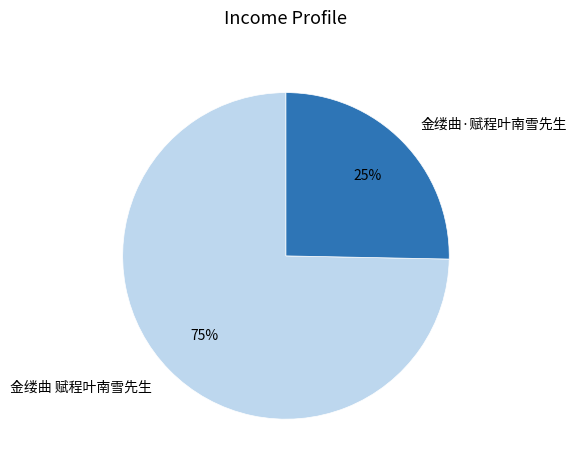

The 金缕曲·赋程叶南雪先生 slice represents 25% of the pie. True or false?

True